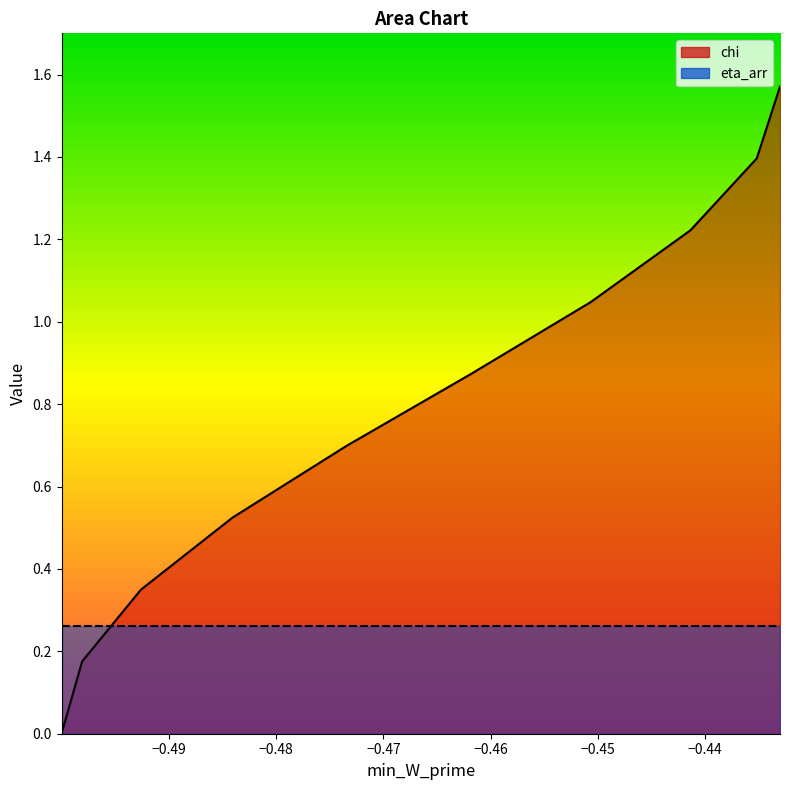

What is the maximum value shown in the chart?

1.6